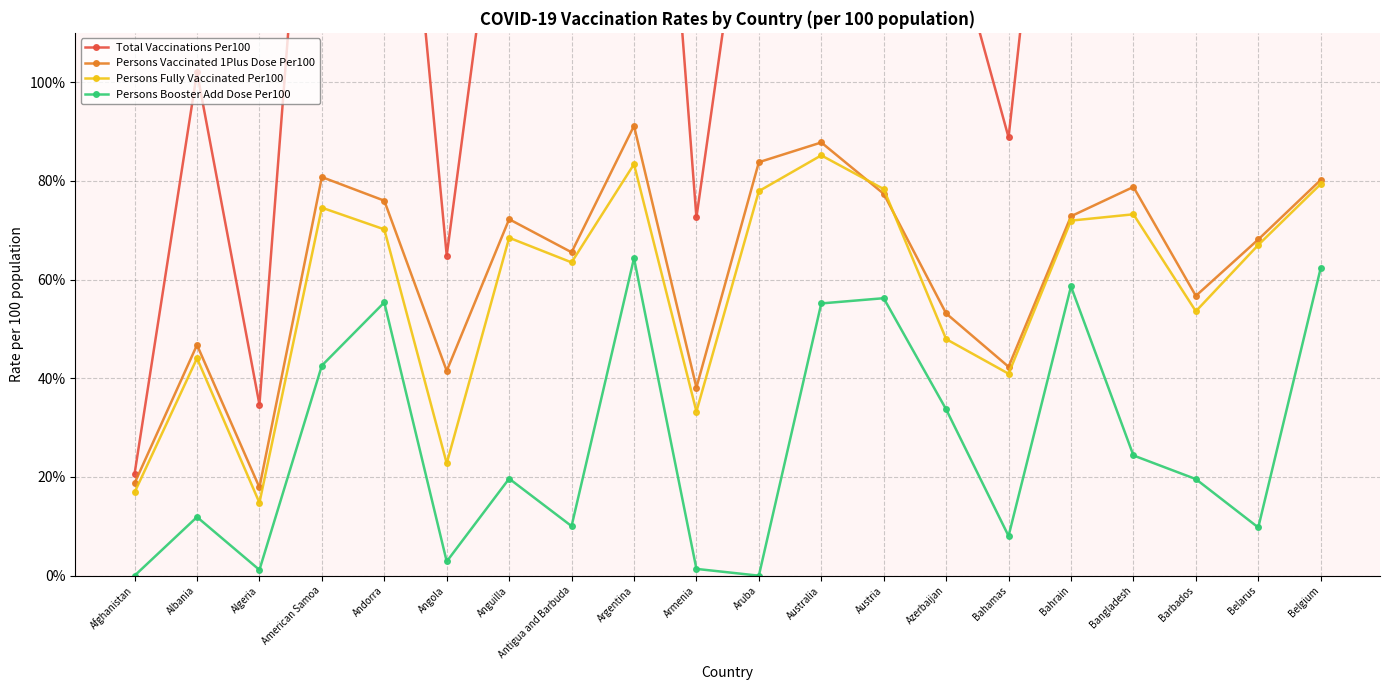

Reading left to right, extract all data points from this chart.

Total Vaccinations Per100: 20.7	102.0	34.7	198.4	198.7	64.9	160.4	139.1	238.2	72.6	161.7	243.3	209.9	134.8	88.8	203.4	176.4	129.8	141.8	222.8
Persons Vaccinated 1Plus Dose Per100: 18.7	46.8	17.9	80.8	76.0	41.5	72.2	65.5	91.2	38.1	83.8	87.8	77.4	53.1	42.3	72.8	78.8	56.7	68.1	80.2
Persons Fully Vaccinated Per100: 16.9	44.1	14.8	74.6	70.2	22.8	68.5	63.5	83.4	33.3	77.9	85.2	78.3	47.9	40.9	72.0	73.2	53.6	67.0	79.4
Persons Booster Add Dose Per100: 0.0	11.9	1.2	42.6	55.4	2.9	19.7	10.0	64.3	1.4	0.0	55.2	56.2	33.7	8.0	58.6	24.4	19.6	9.8	62.3